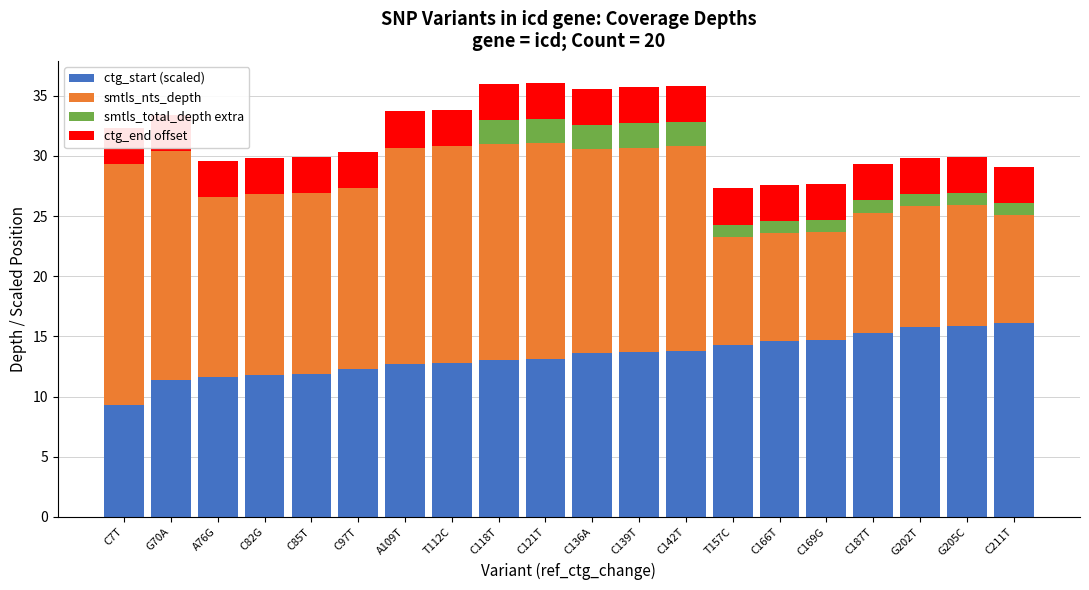

What position from the right is G202T?

3